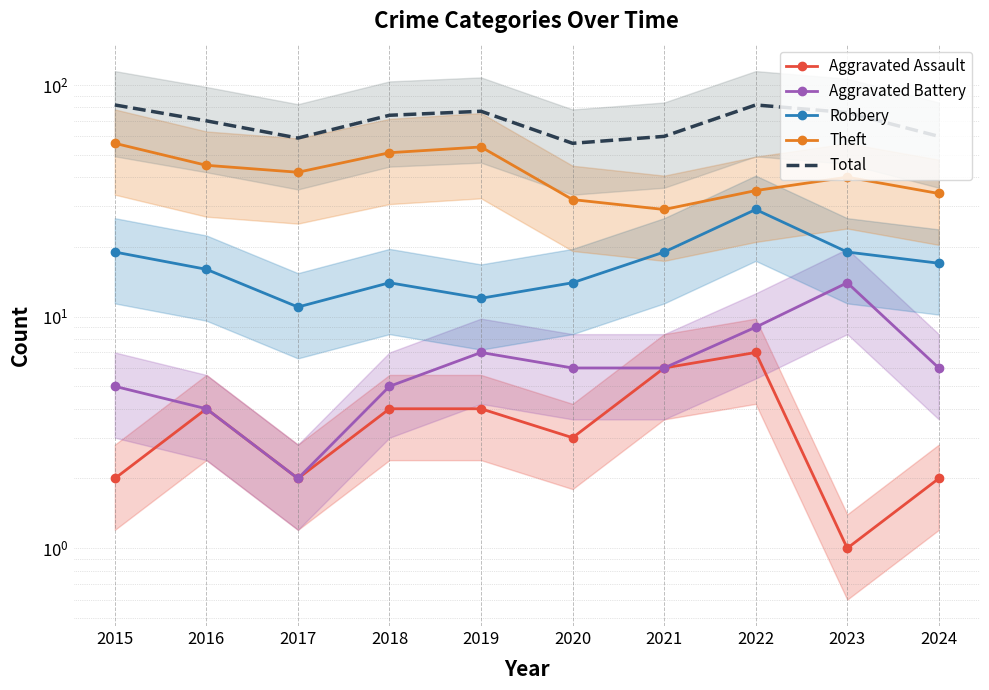

What is the total value across all series at 2016?

139